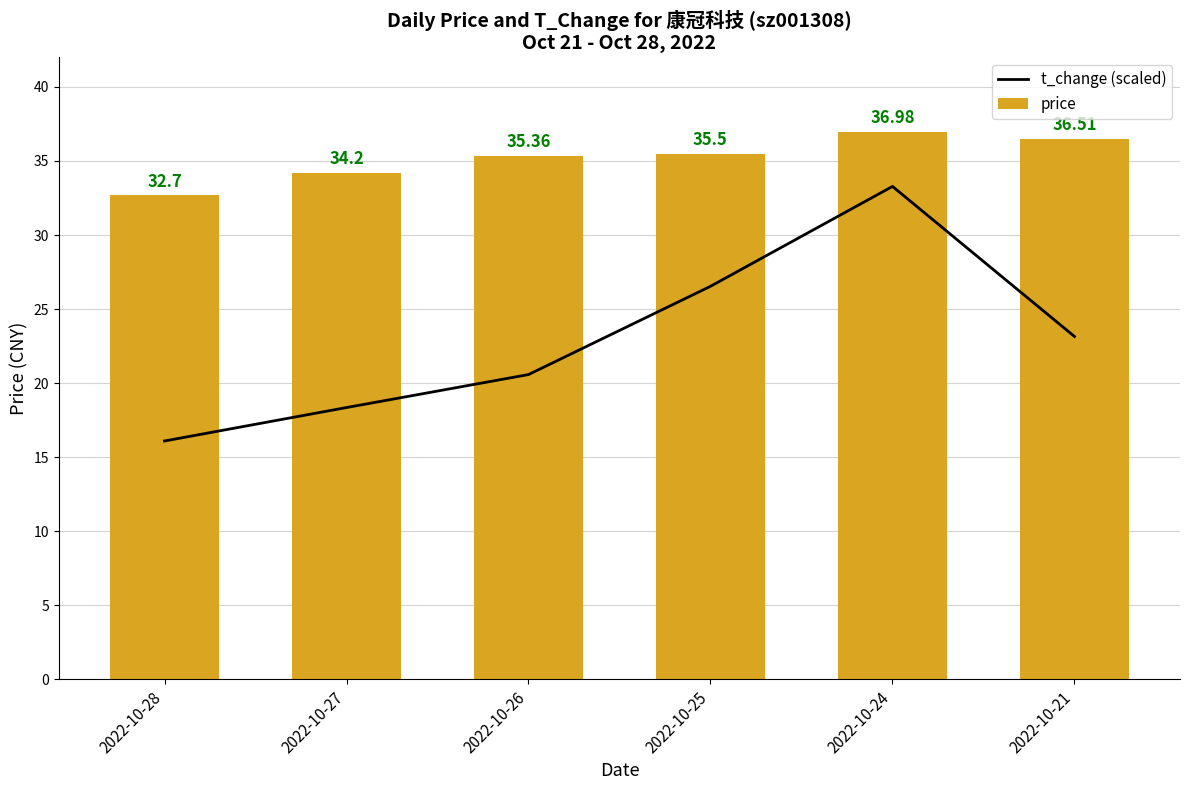

Rank the categories by t_change (scaled) value from highest to lowest.

2022-10-24, 2022-10-25, 2022-10-21, 2022-10-26, 2022-10-27, 2022-10-28